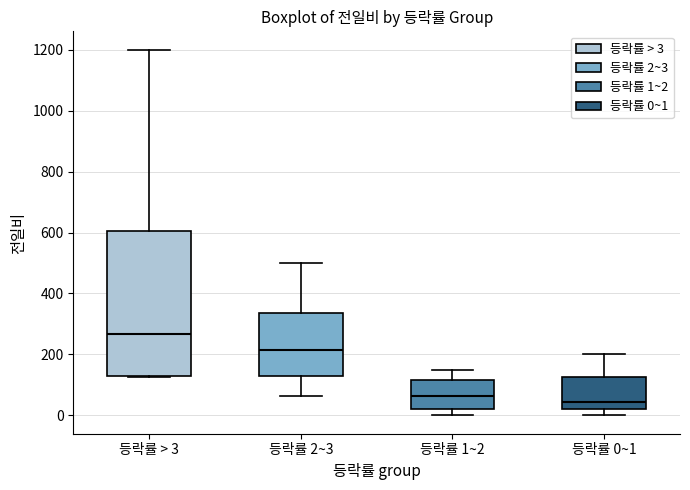

Reading left to right, transcribe this box plot: for each box, give where its median line is, the range the box spans, and where its two whiskers end, as read against the y-axis. The values are not printed on the chart, so give them approximately, as read against the axis.

등락률 > 3: median 260, box 120 to 600, whiskers 120 to 1200
등락률 2~3: median 220, box 120 to 340, whiskers 60 to 500
등락률 1~2: median 60, box 20 to 120, whiskers 0 to 160
등락률 0~1: median 40, box 20 to 120, whiskers 0 to 200